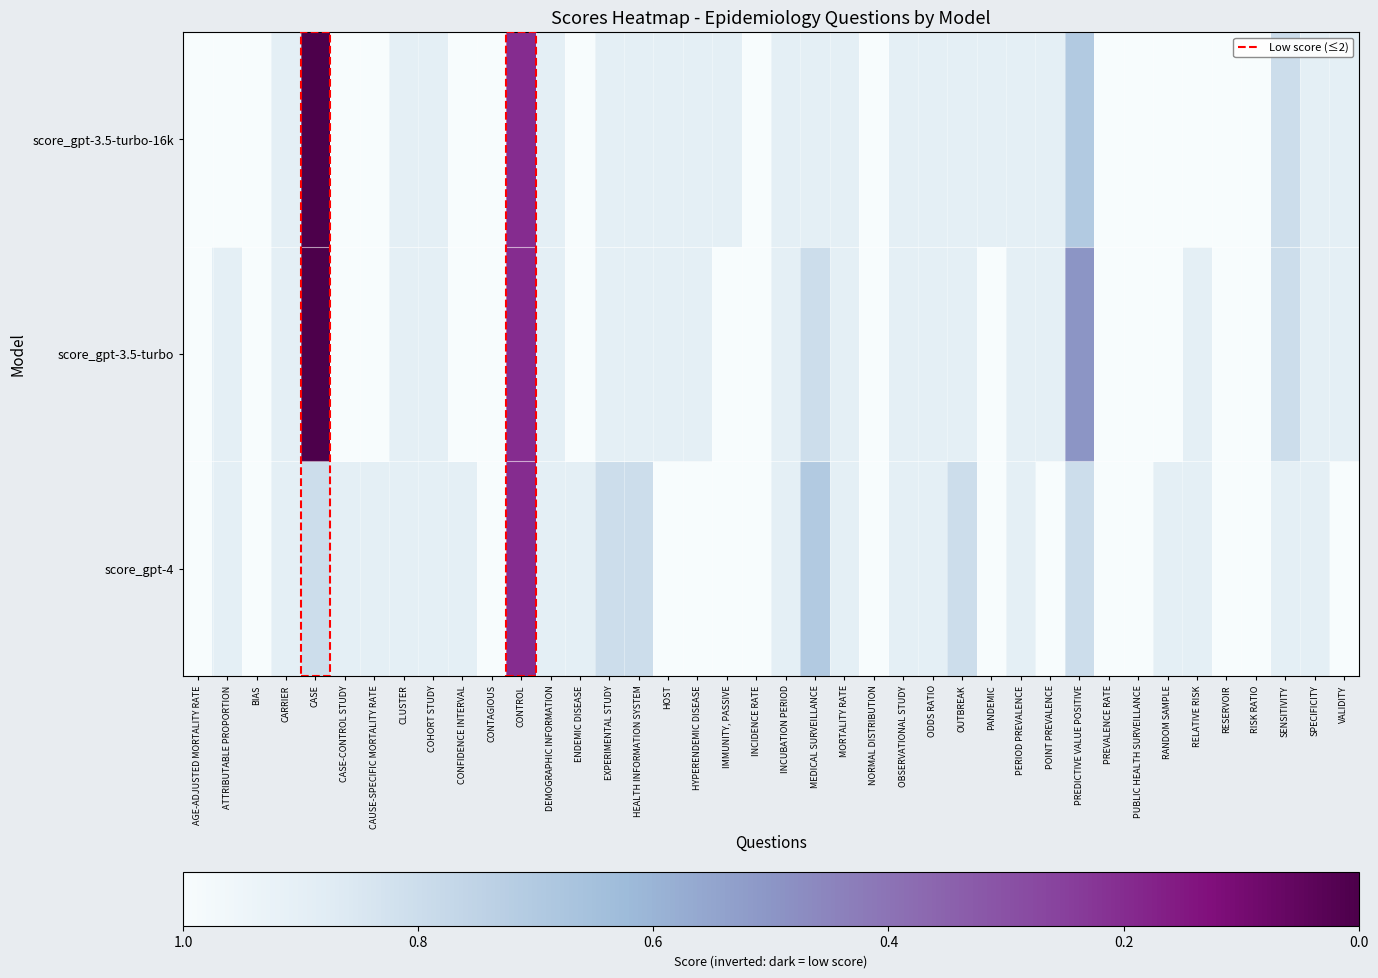

Which label corresponds to the smallest value in the chart?

AGE-ADJUSTED MORTALITY RATE